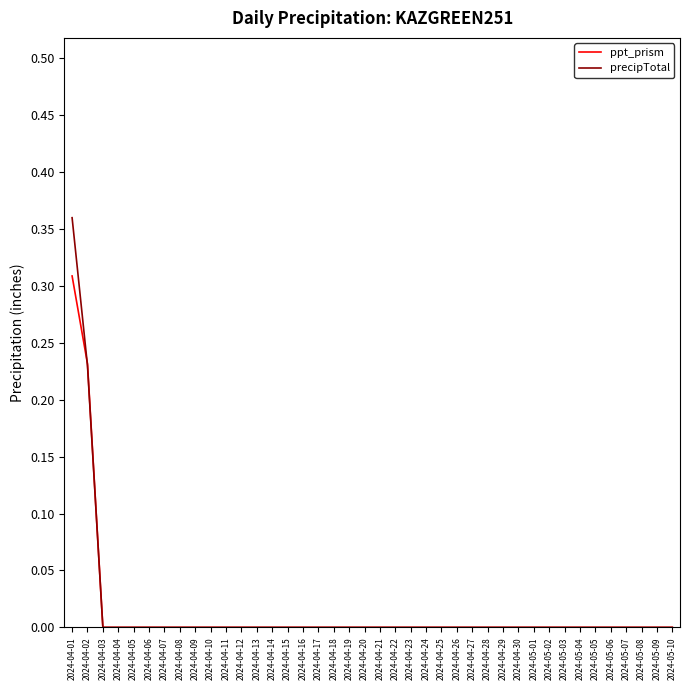

Rank the series by their maximum value, from lowest to highest.

ppt_prism, precipTotal